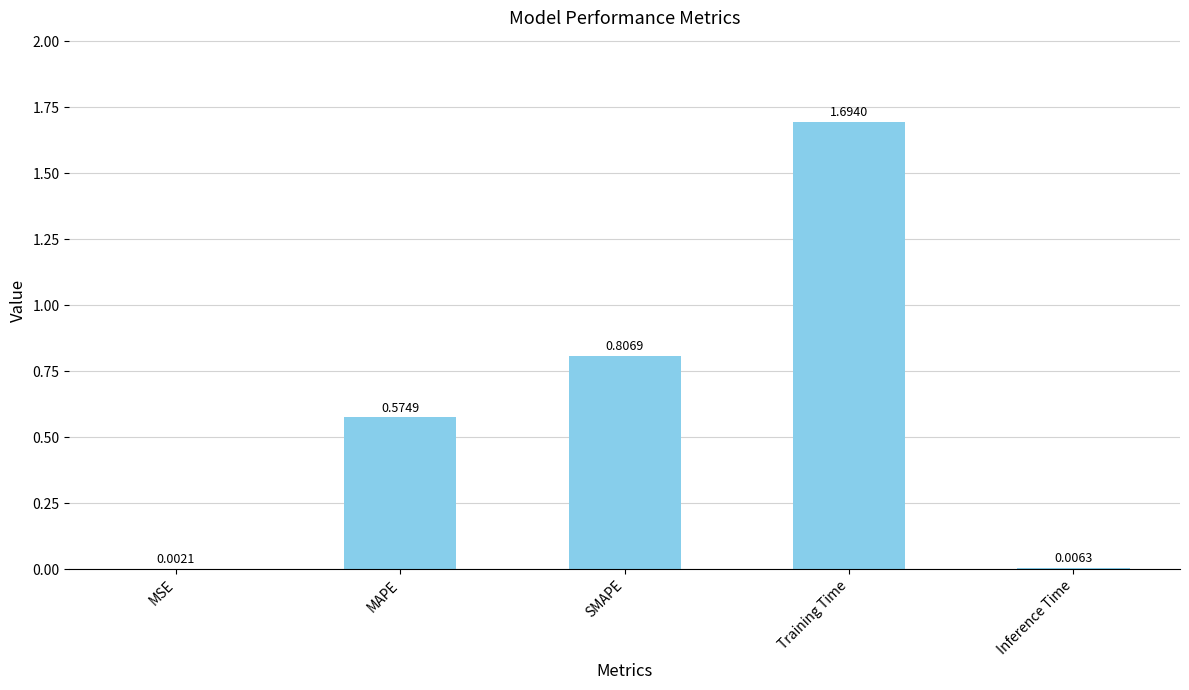

What is the ratio of the value at SMAPE to the value at Training Time?

0.5